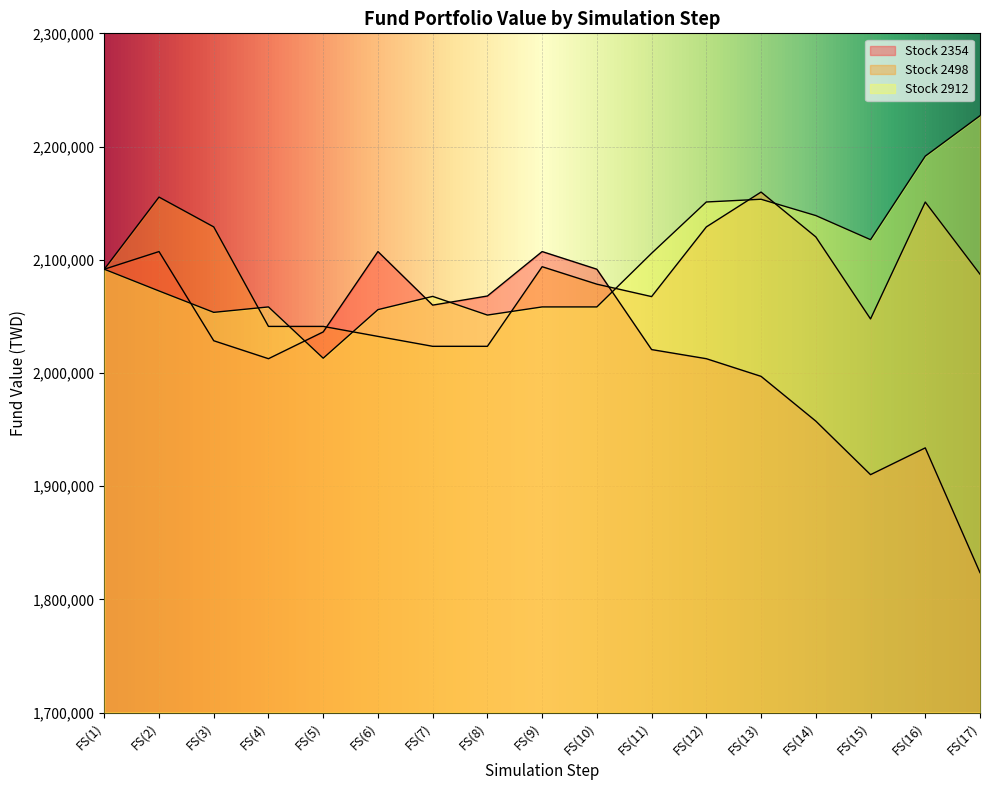

What is the sum of all Stock 2912 values?

35665840